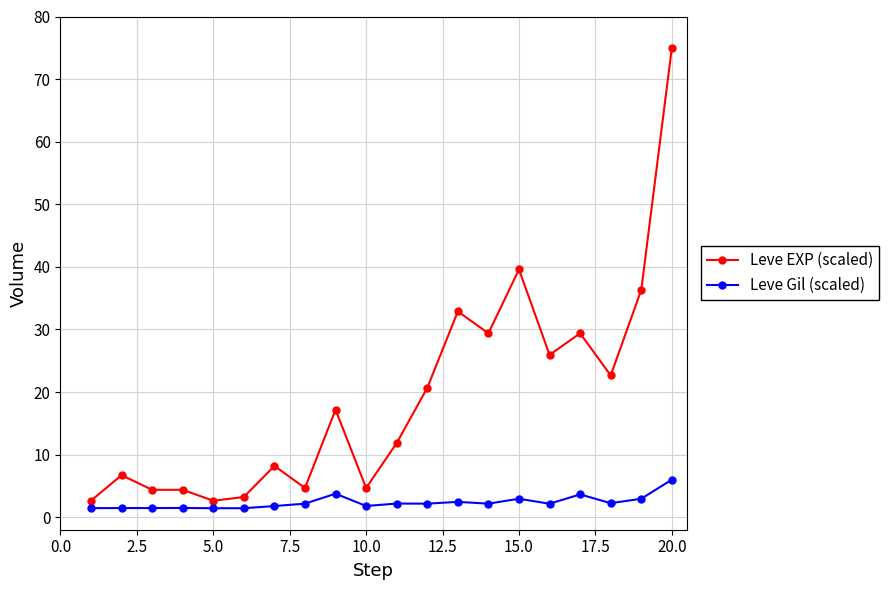

What are all the series names shown in the legend?

Leve EXP (scaled), Leve Gil (scaled)